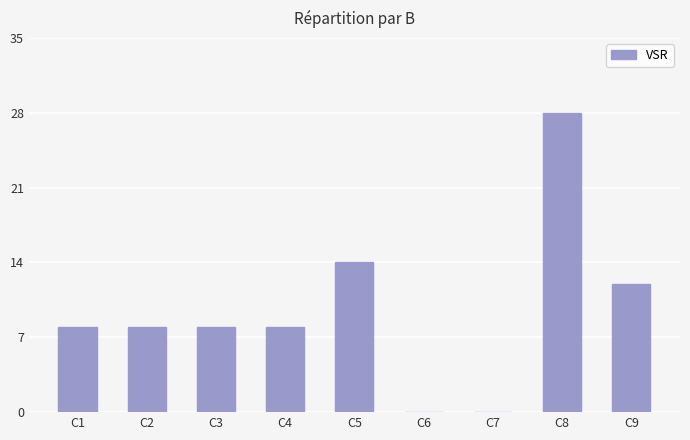

The value at C5 is 25. True or false?

False